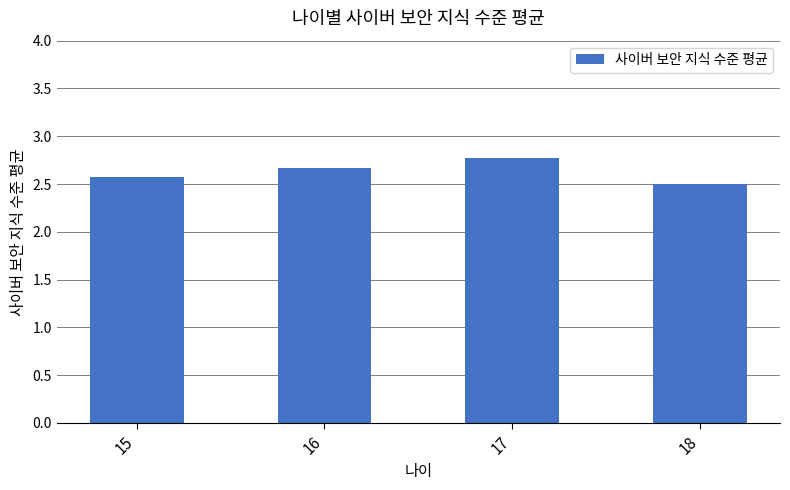

What is the average value?

2.6